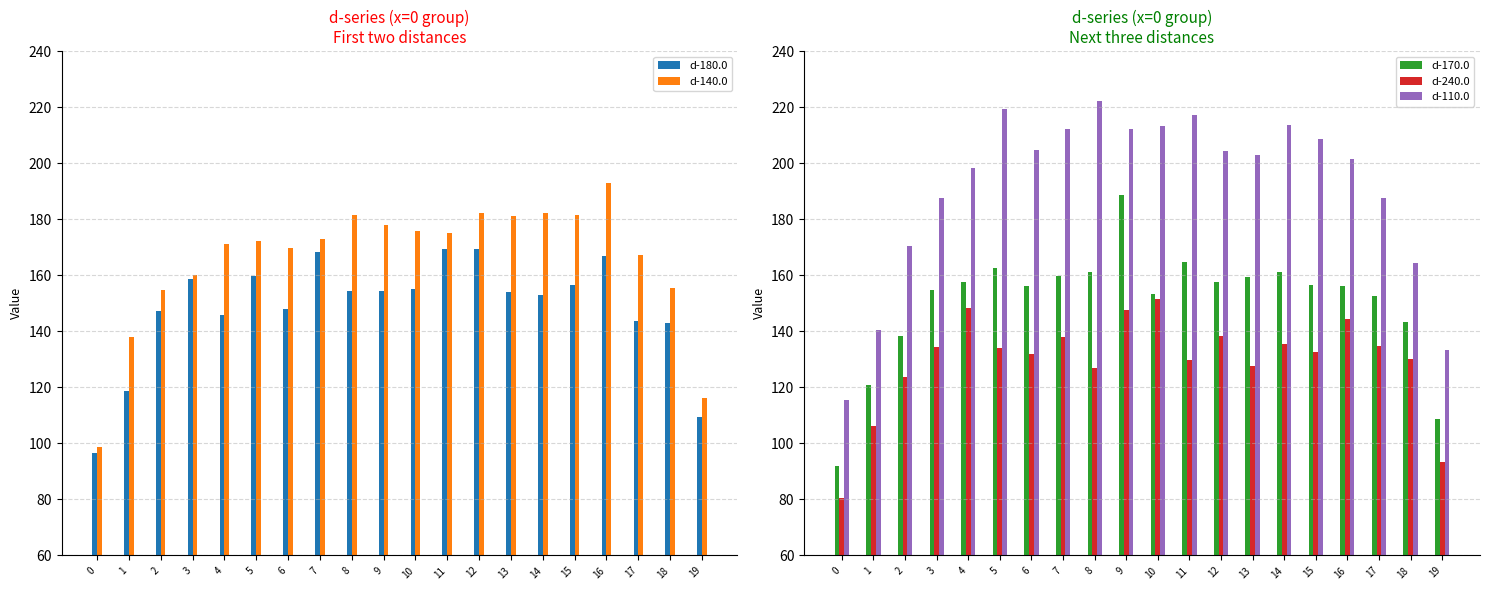

What is the value of the d-240.0 bar at the 12th from the left?

129.9